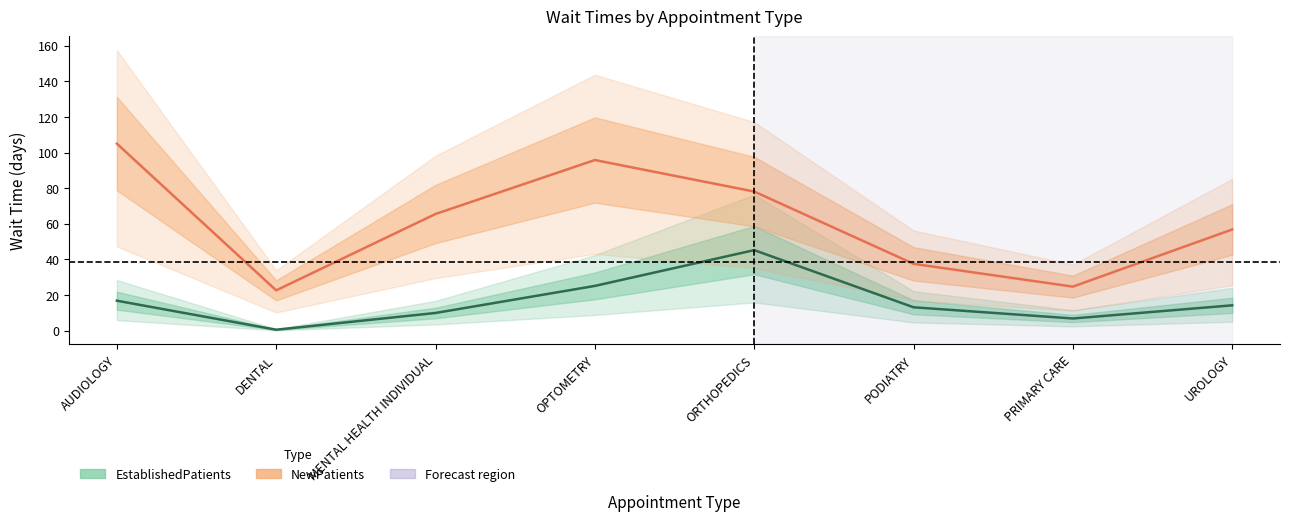

Count the number of categories in the chart.

8